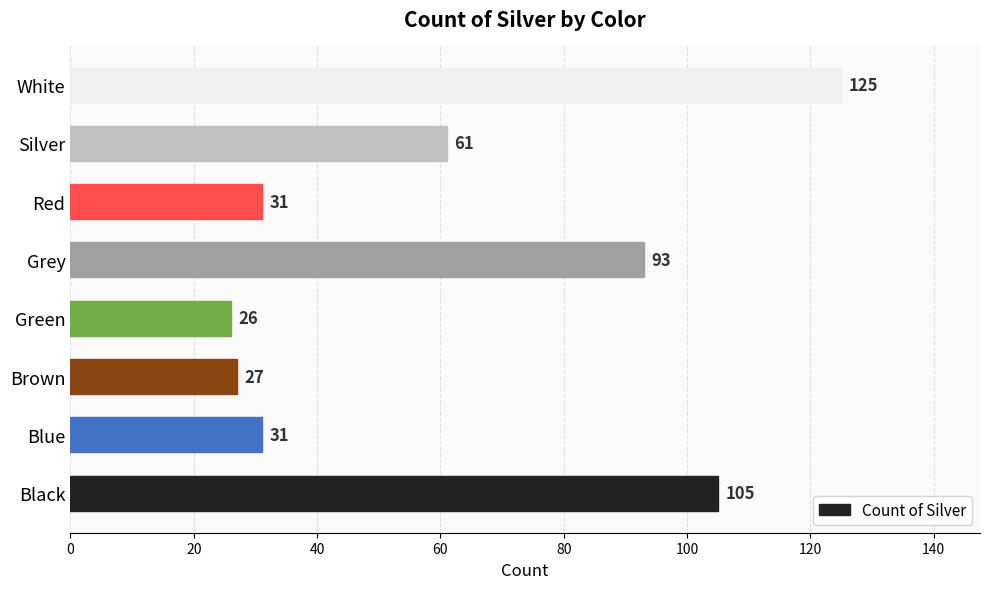

Reading top to bottom, list all the values displayed in this chart.

White=125	Silver=61	Red=31	Grey=93	Green=26	Brown=27	Blue=31	Black=105